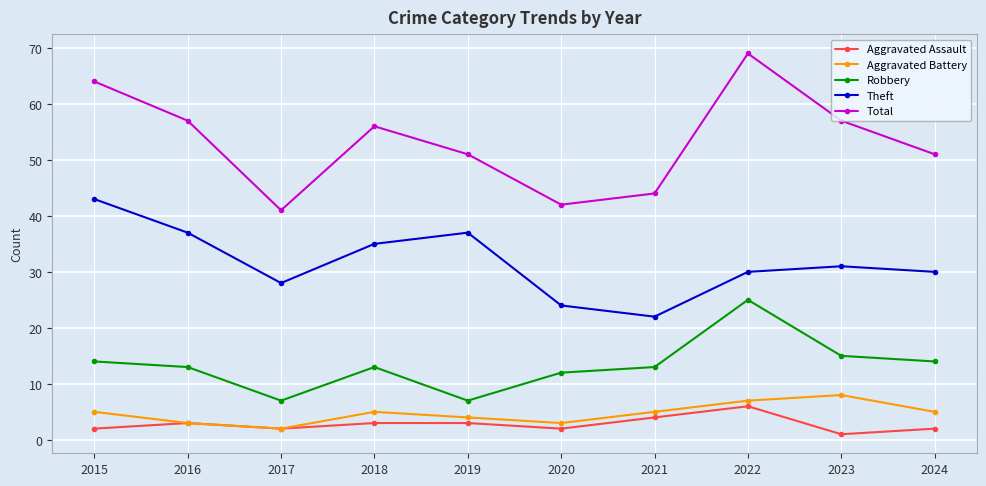

Reading left to right, transcribe all the data shown in this chart.

Aggravated Assault: 2	3	2	3	3	2	4	6	1	2
Aggravated Battery: 5	3	2	5	4	3	5	7	8	5
Robbery: 14	13	7	13	7	12	13	25	15	14
Theft: 43	37	28	35	37	24	22	30	31	30
Total: 64	57	41	56	51	42	44	69	57	51